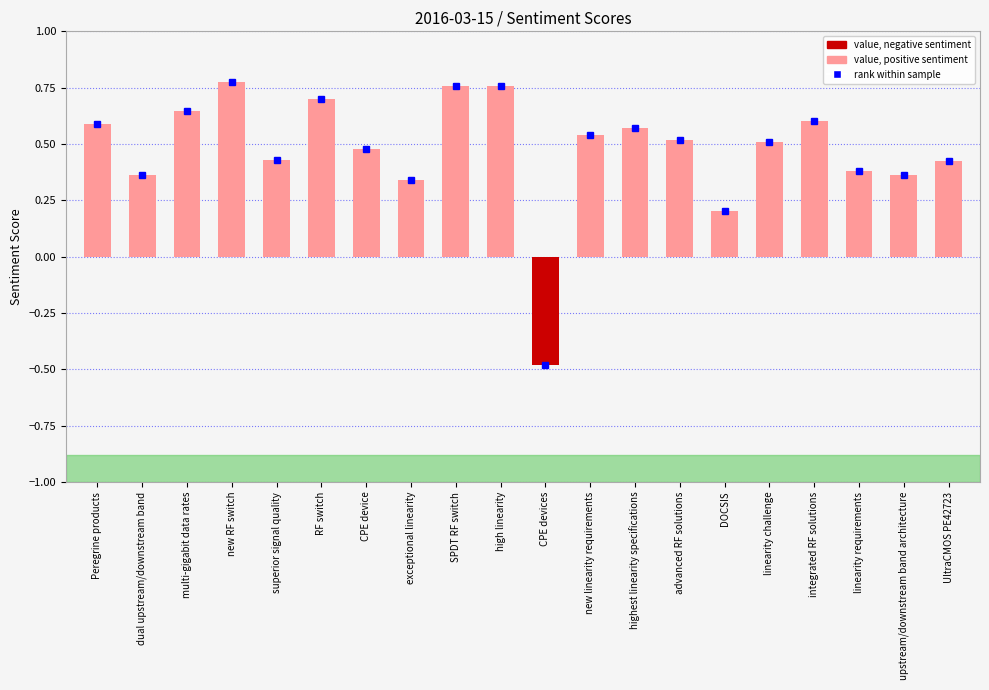

At which category does the chart reach its peak across all series?

new RF switch